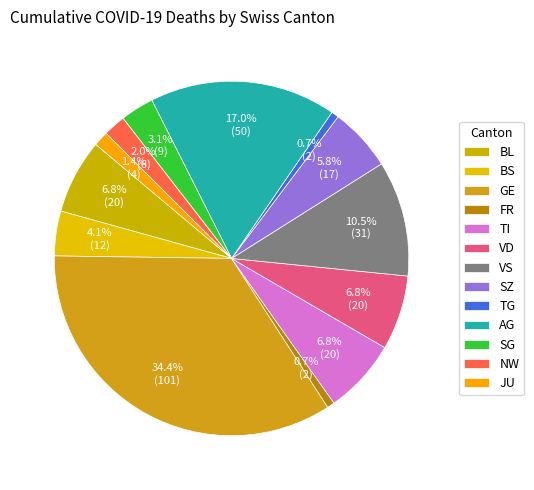

Count the number of slices in the pie.

13